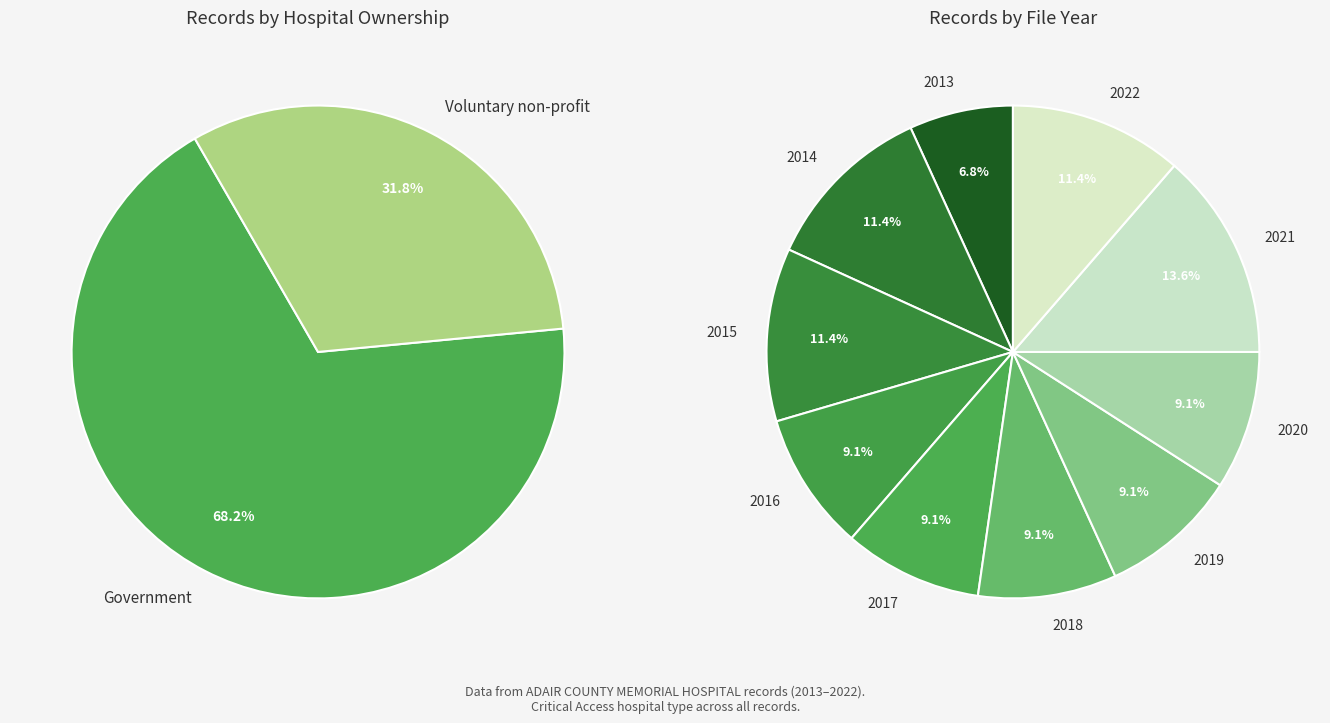

The Voluntary non-profit slice represents 32% of the pie. True or false?

True